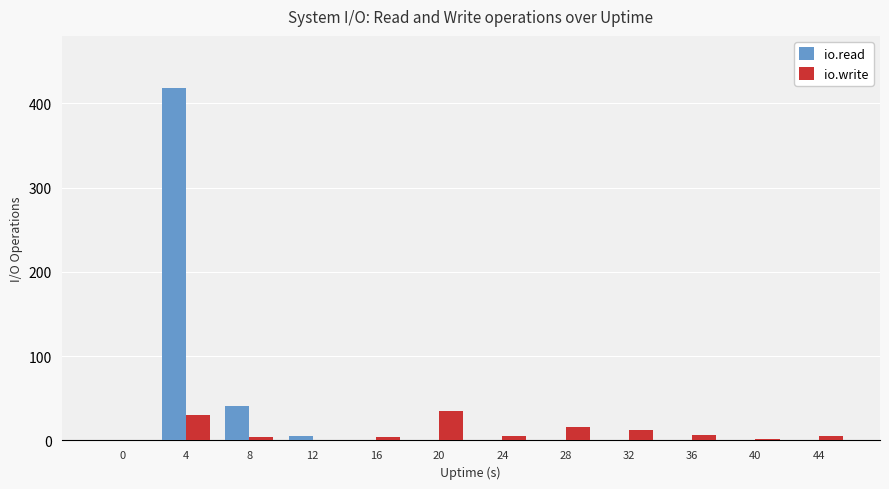

What is the sum of all io.write values?

120